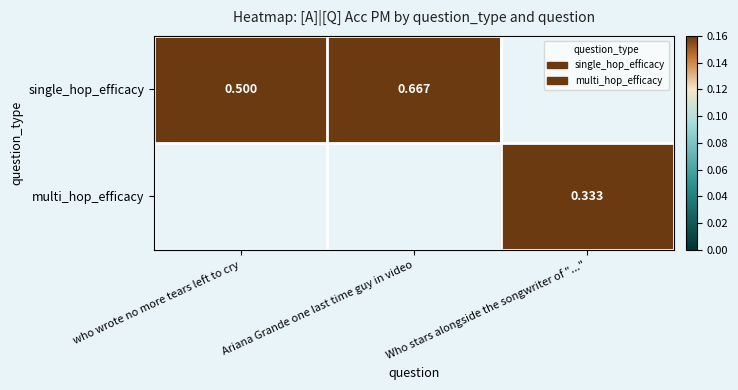

Is the value of multi_hop_efficacy at Who stars alongside the songwriter of "..." greater than the value of single_hop_efficacy at who wrote no more tears left to cry?

No